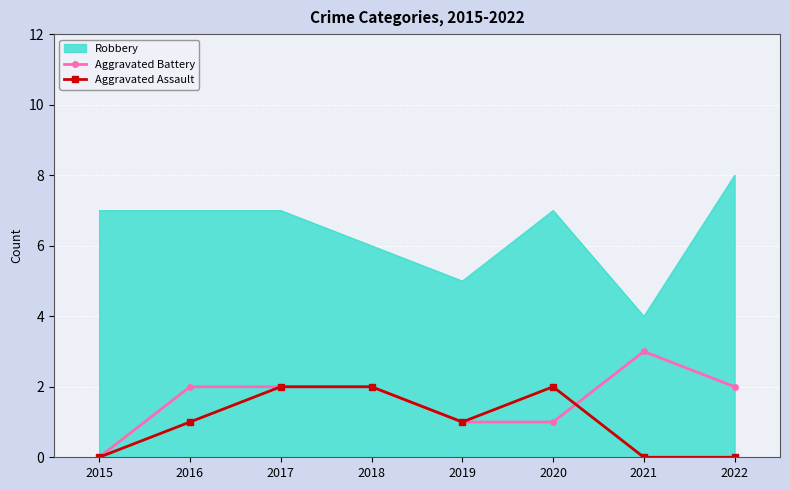

What is the maximum value for Robbery?

8